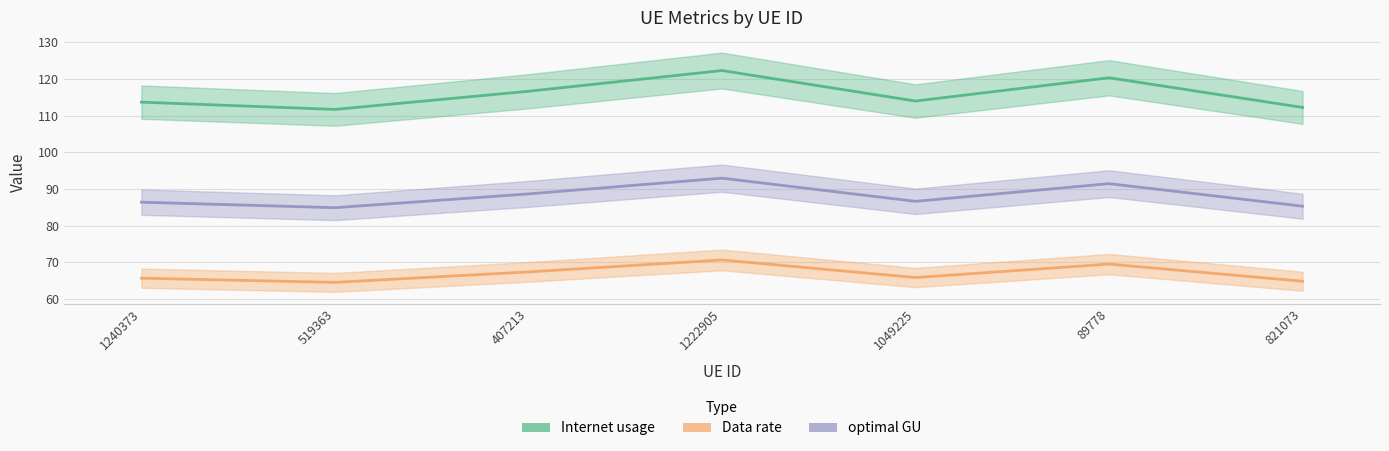

Which category has the lowest value in the Internet usage series?

519363